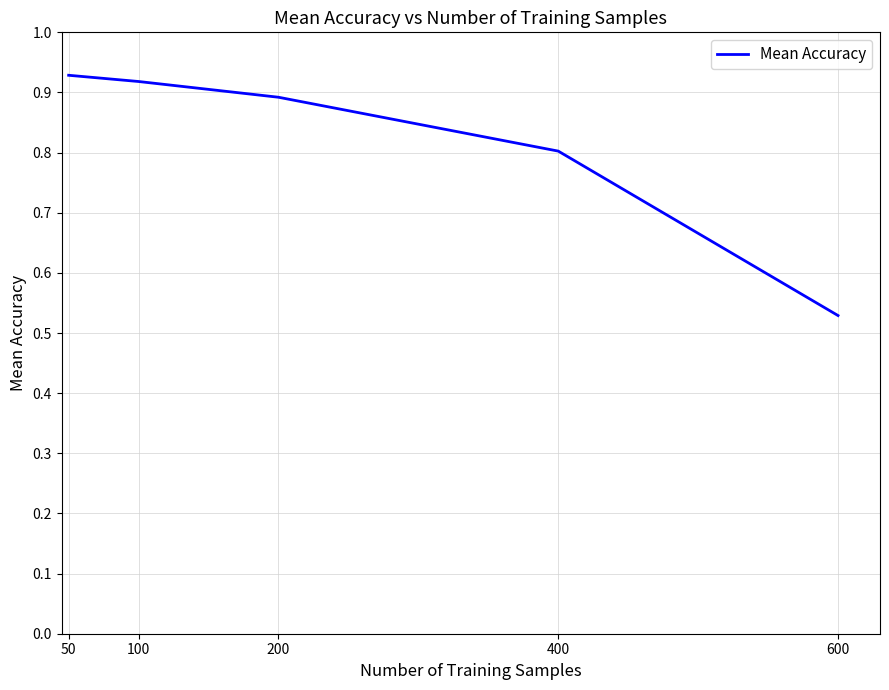

What is the difference between the maximum and second lowest values?

0.1